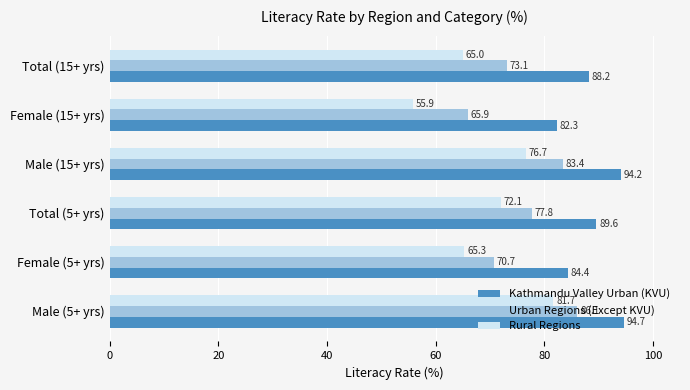

What are all the series names shown in the legend?

Kathmandu Valley Urban (KVU), Urban Regions (Except KVU), Rural Regions